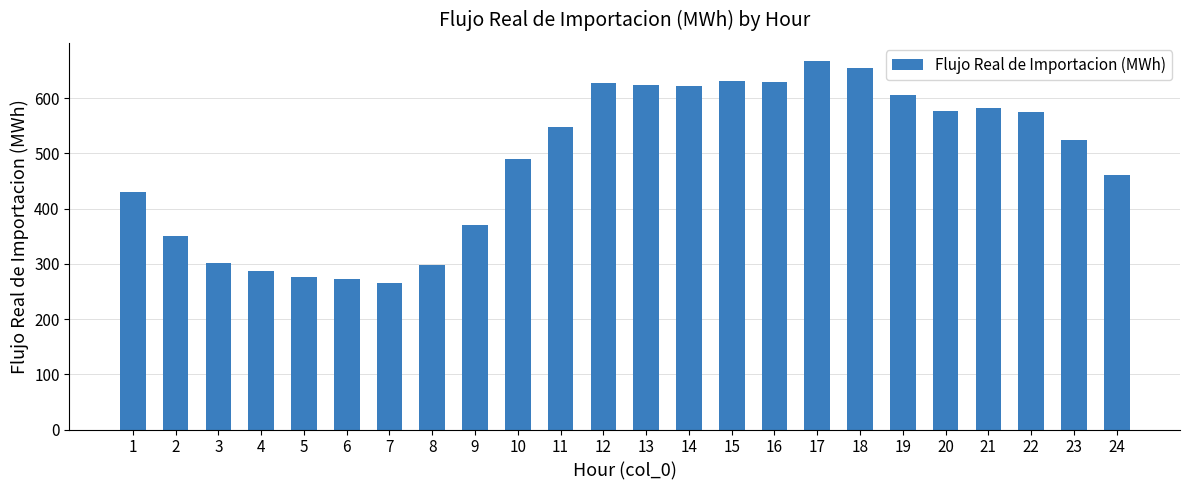

What is the sum of all values?

11665.1